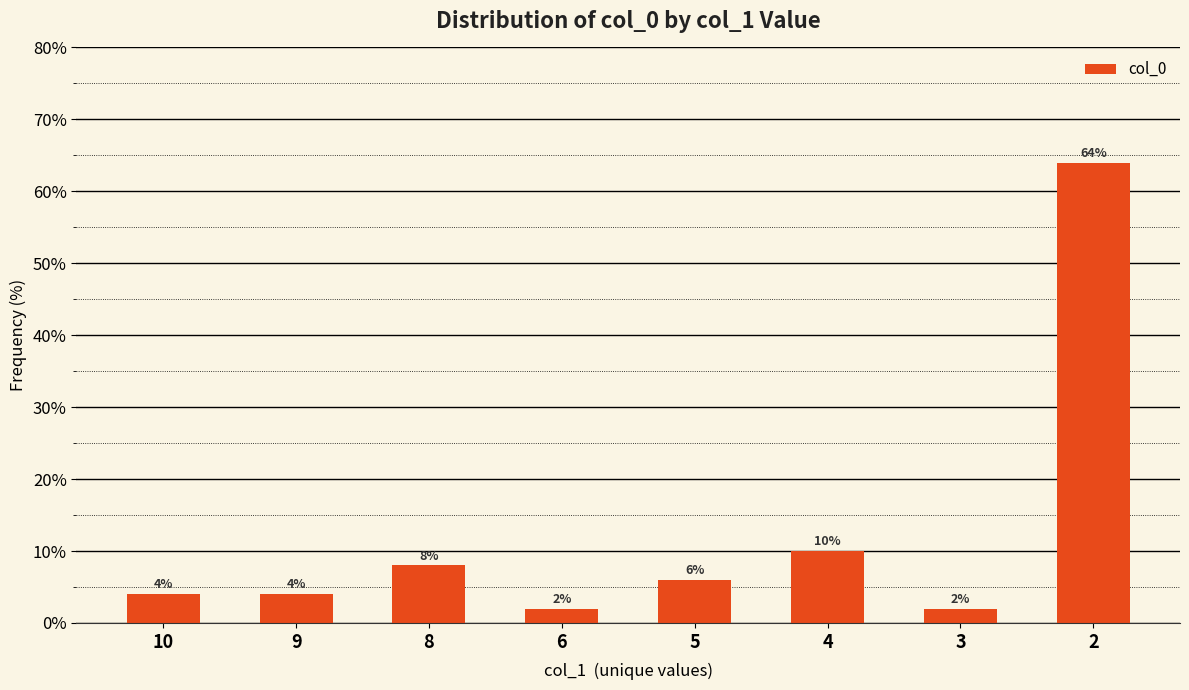

What is the ratio of the value at 3 to the value at 10?

0.5